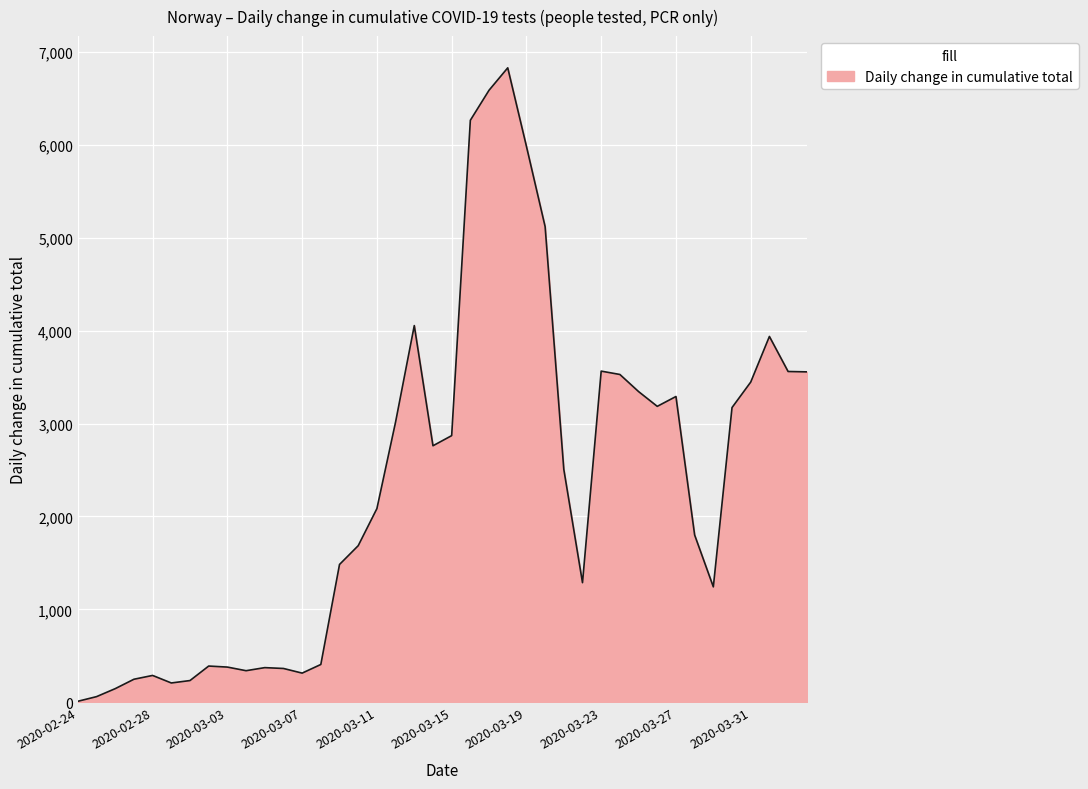

What is the greatest value displayed?

6827